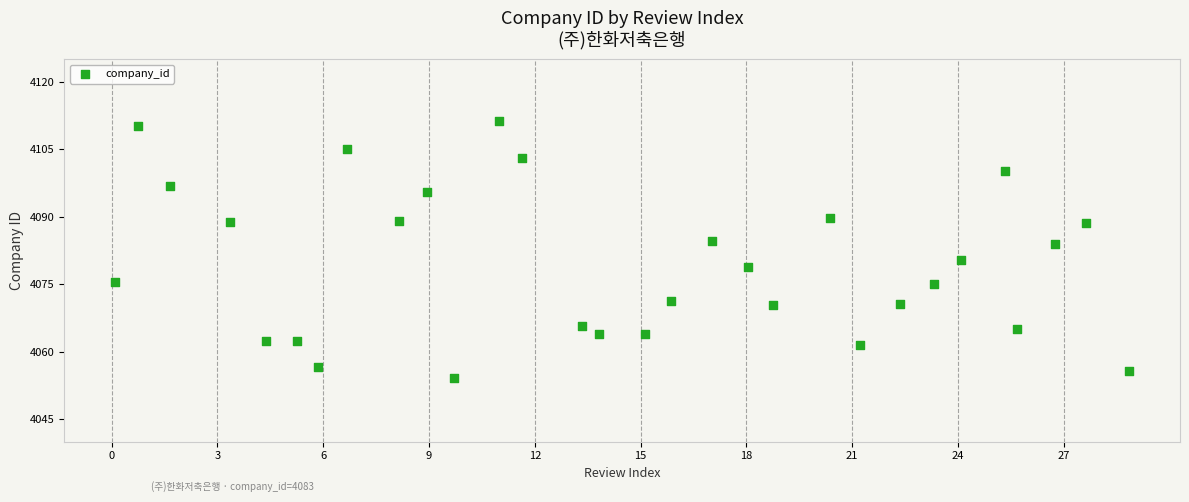

What is the range of Y values (max minus min)?

57.0